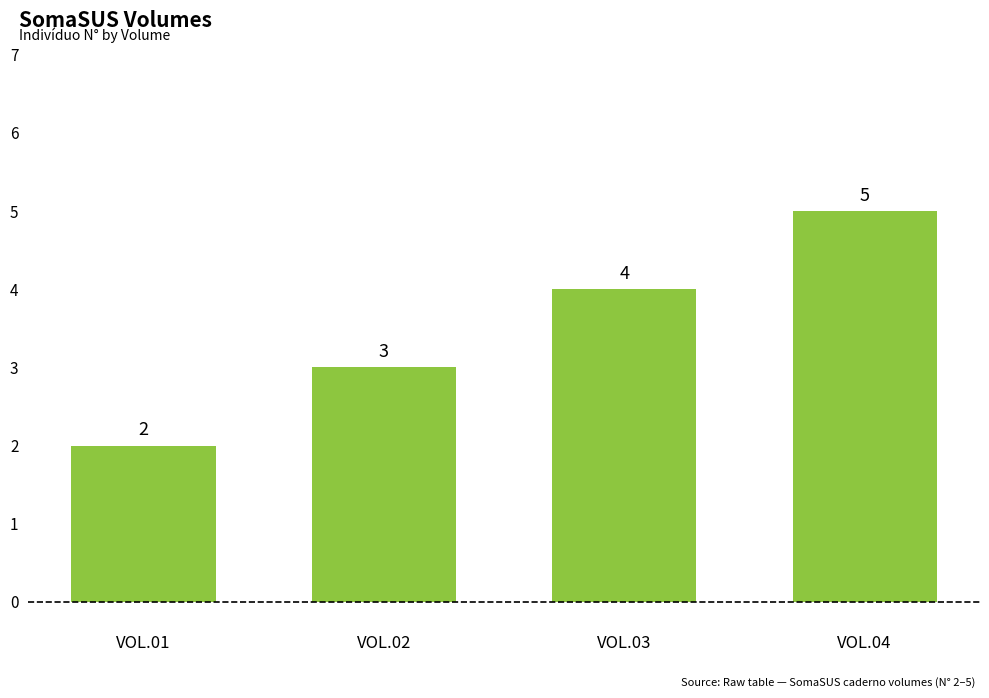

Approximately how many times larger is the value at VOL.02 compared to VOL.01?

1.5